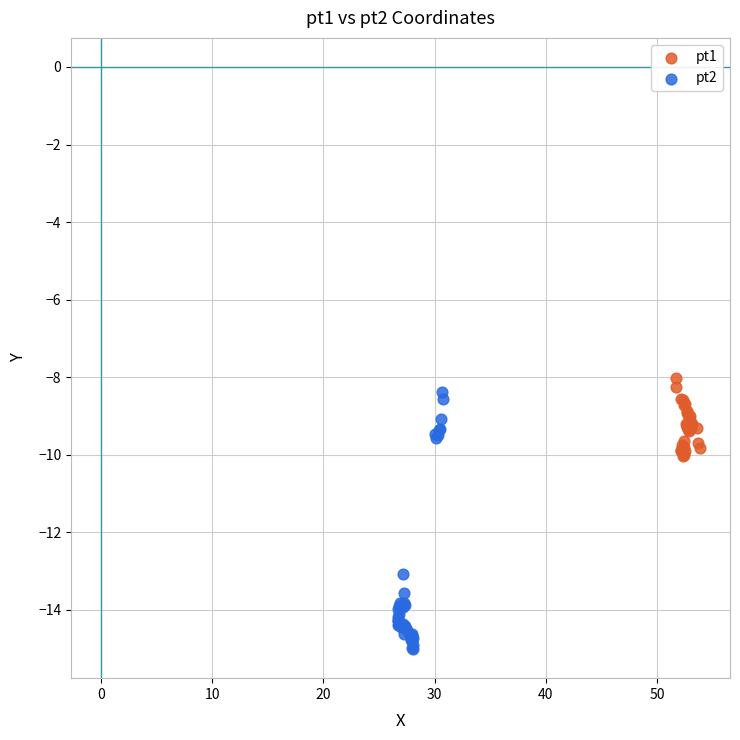

Which series has the largest Y range (max minus min)?

pt2